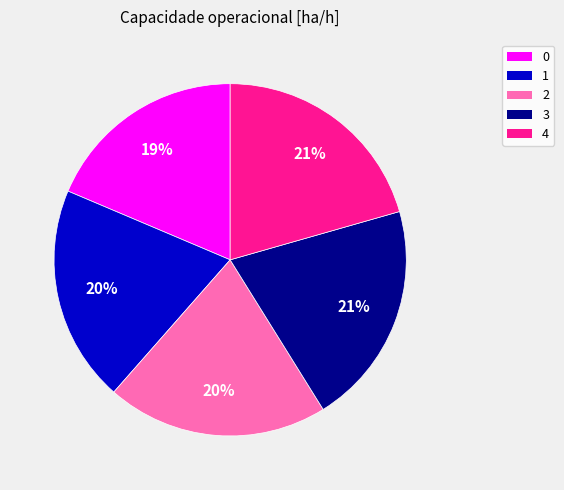

To the nearest percent, what is the average slice percentage?

20%